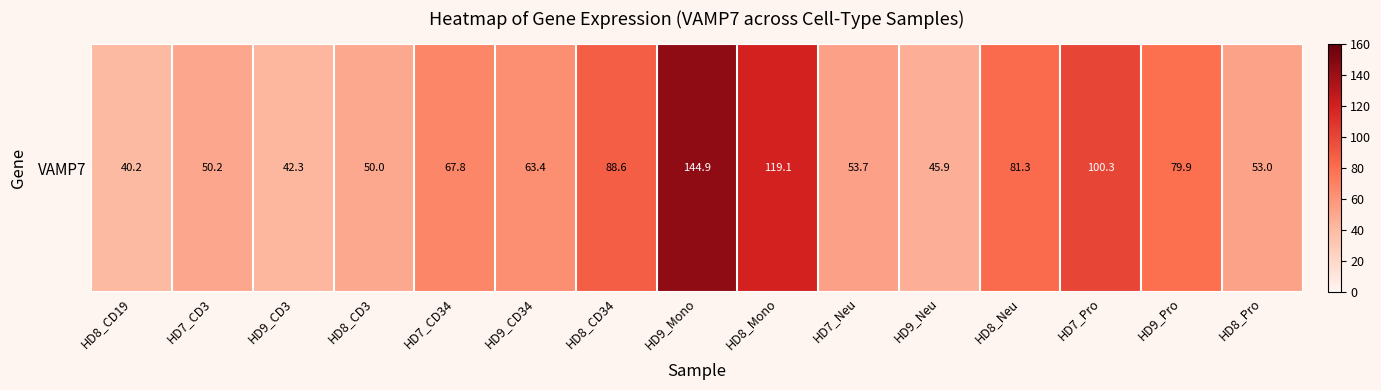

Approximately how many times larger is the value at HD9_CD3 compared to HD7_Neu?

0.8